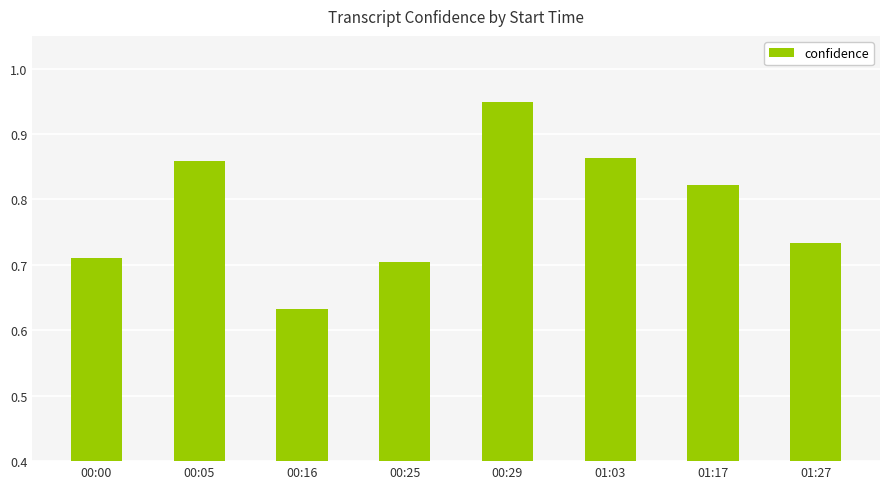

Which has a higher value, 01:27 or 00:25?

01:27